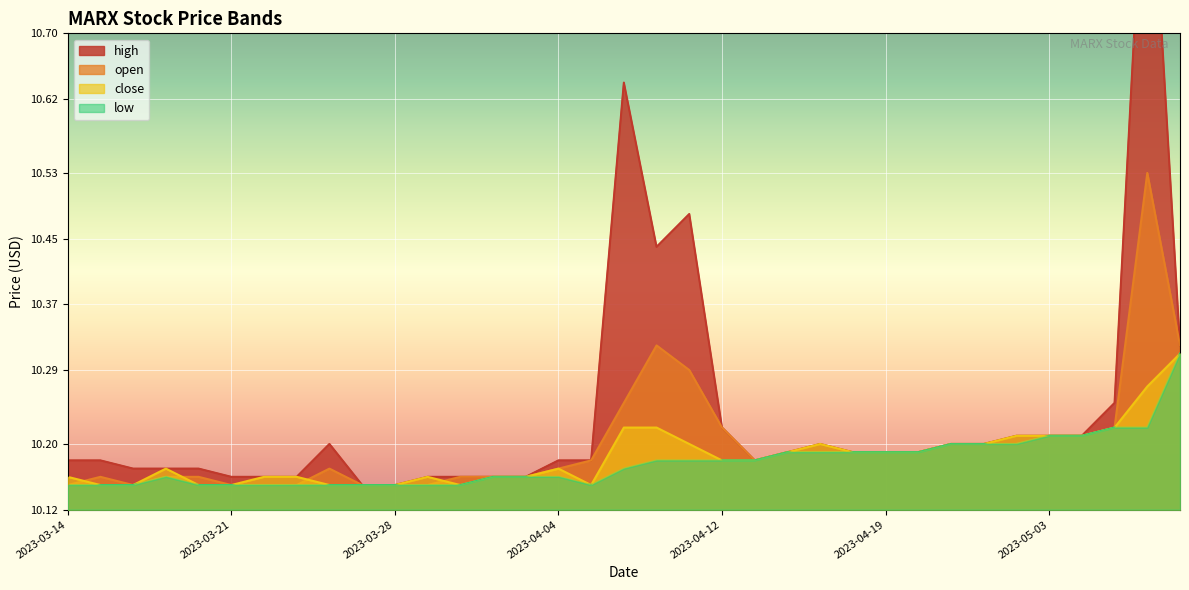

Between 2023-03-30 and 2023-05-04, which series saw the biggest shift?

low